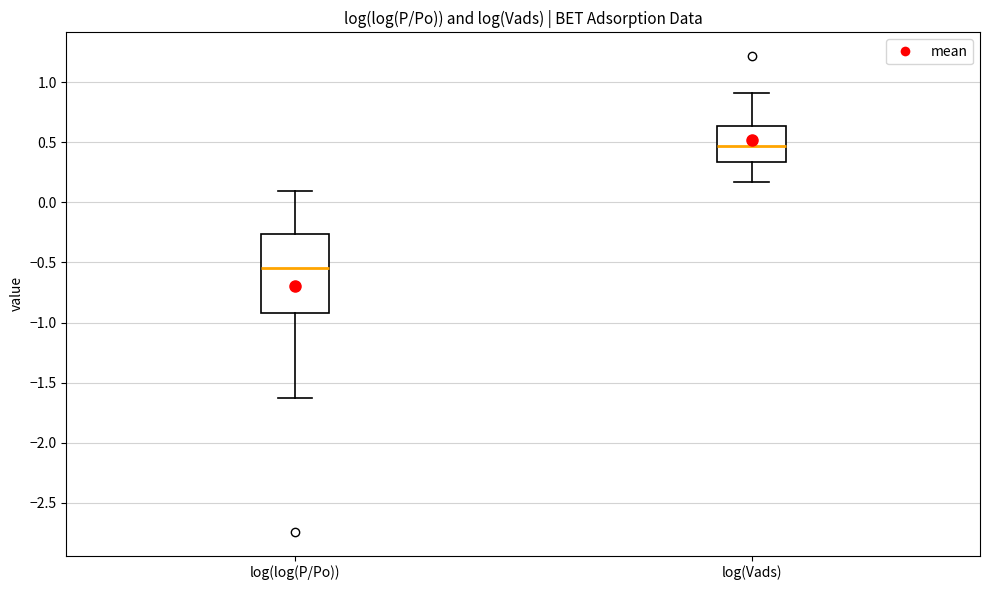

Which box has the highest median line?

log(Vads)